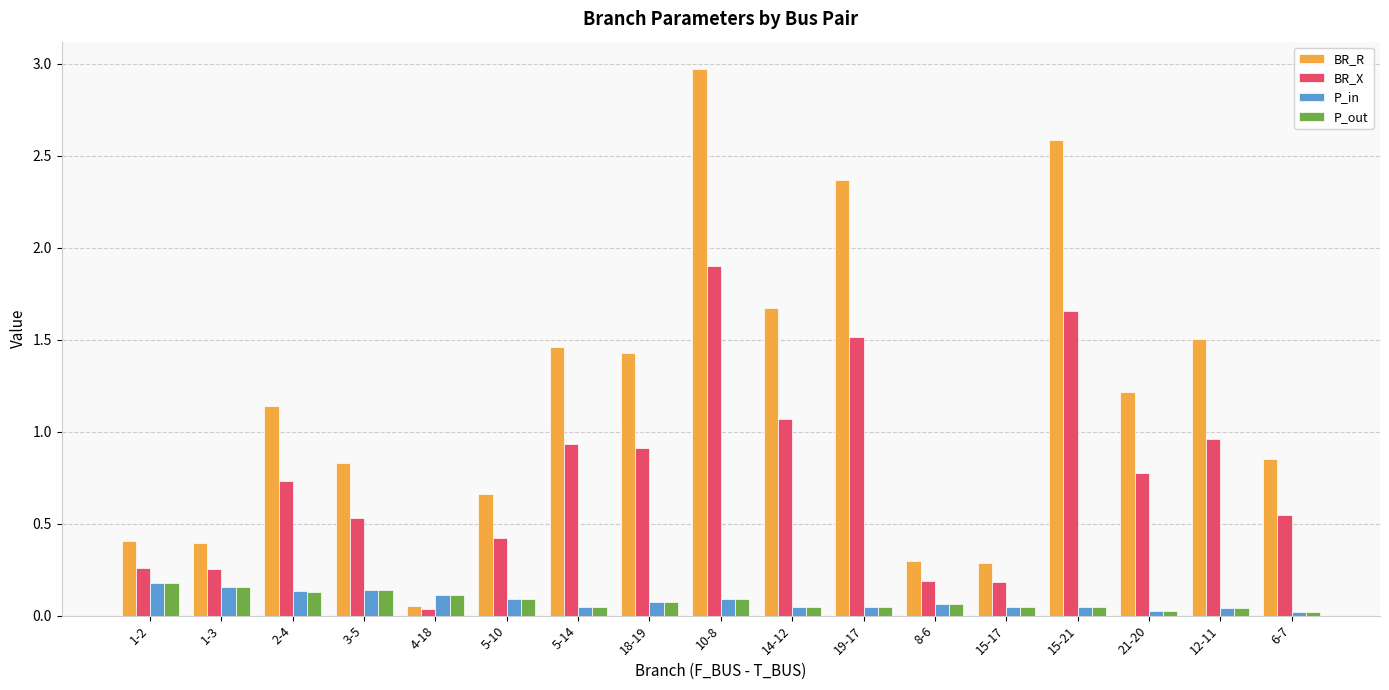

What position from the left is 21-20?

15